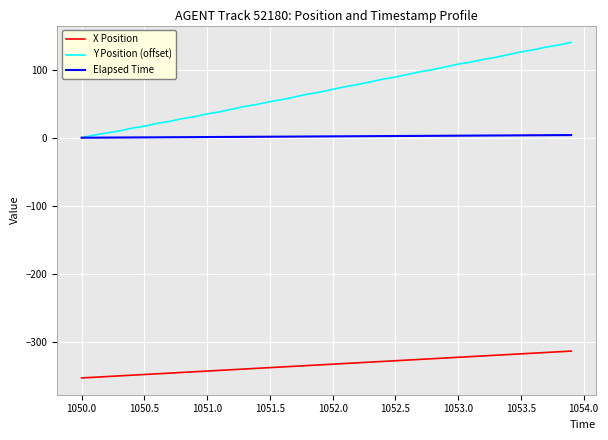

Which series has the widest spread of values?

Y Position (offset)